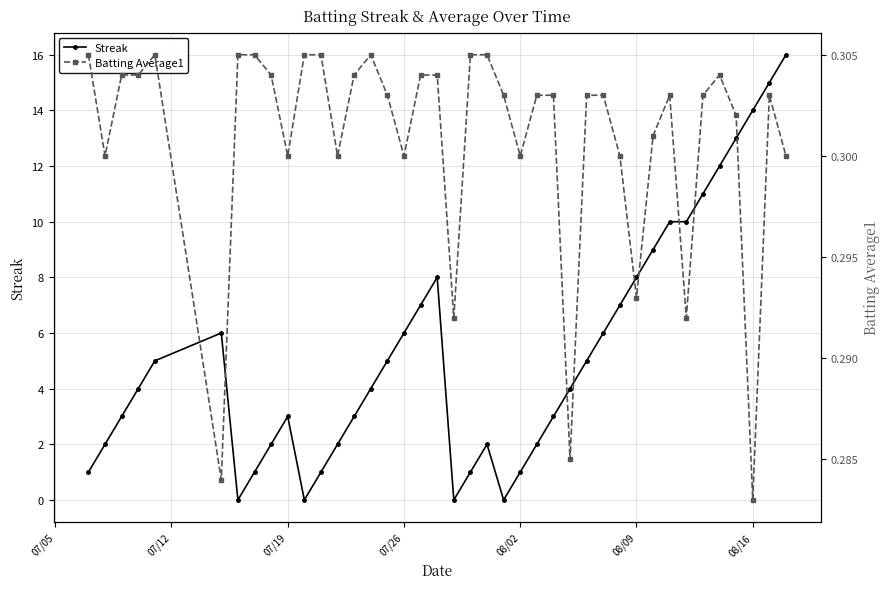

What are all the series names shown in the legend?

Streak, Batting Average1